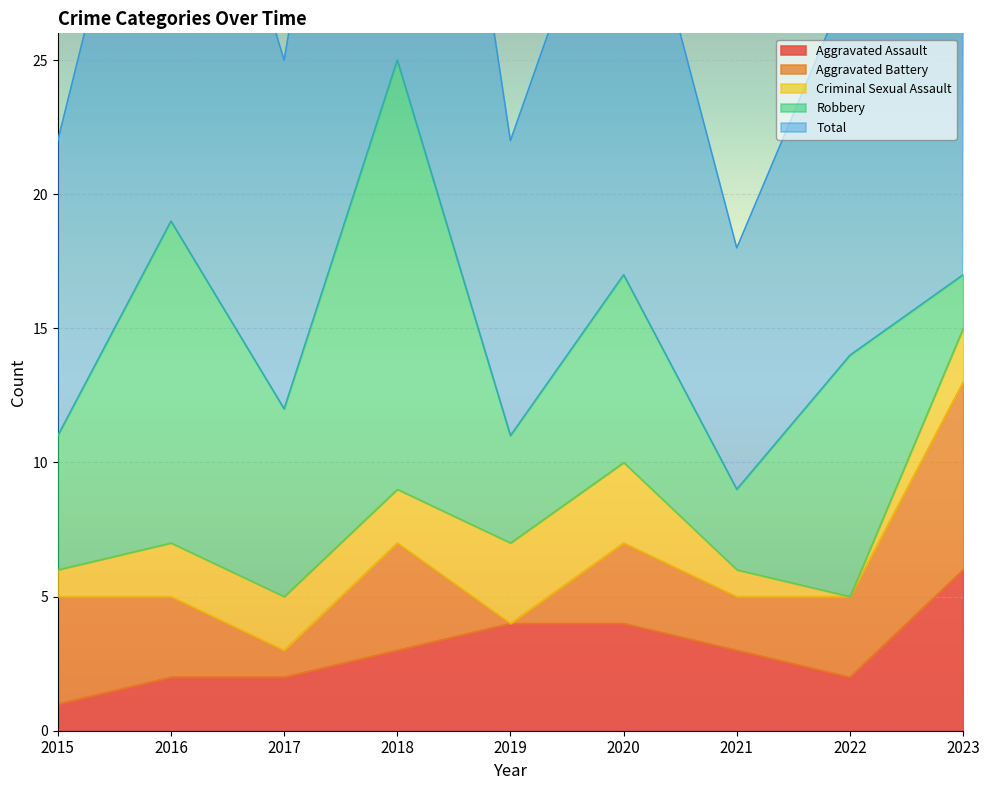

Read the Aggravated Battery value at 2020.

3